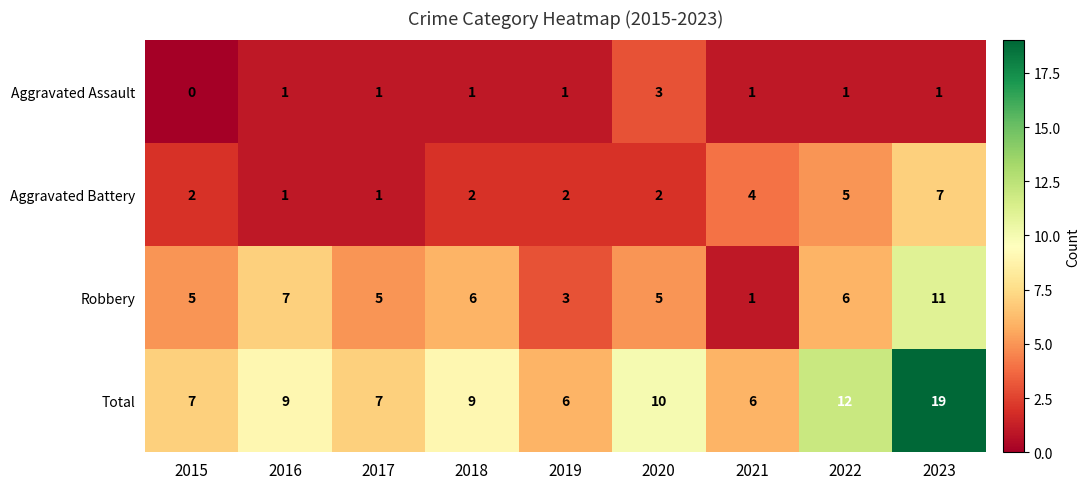

Between 2016 and 2021, which series saw the biggest shift?

Robbery